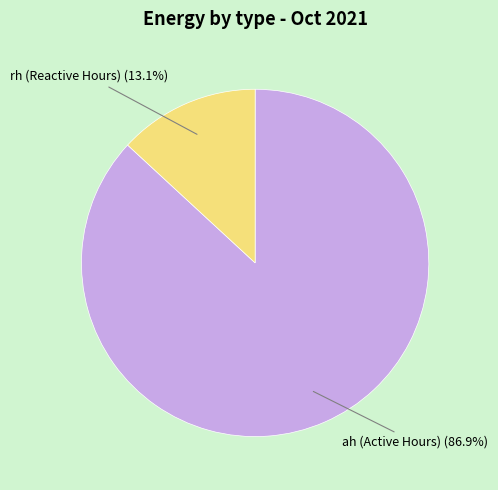

Does any single category account for the majority?

Yes